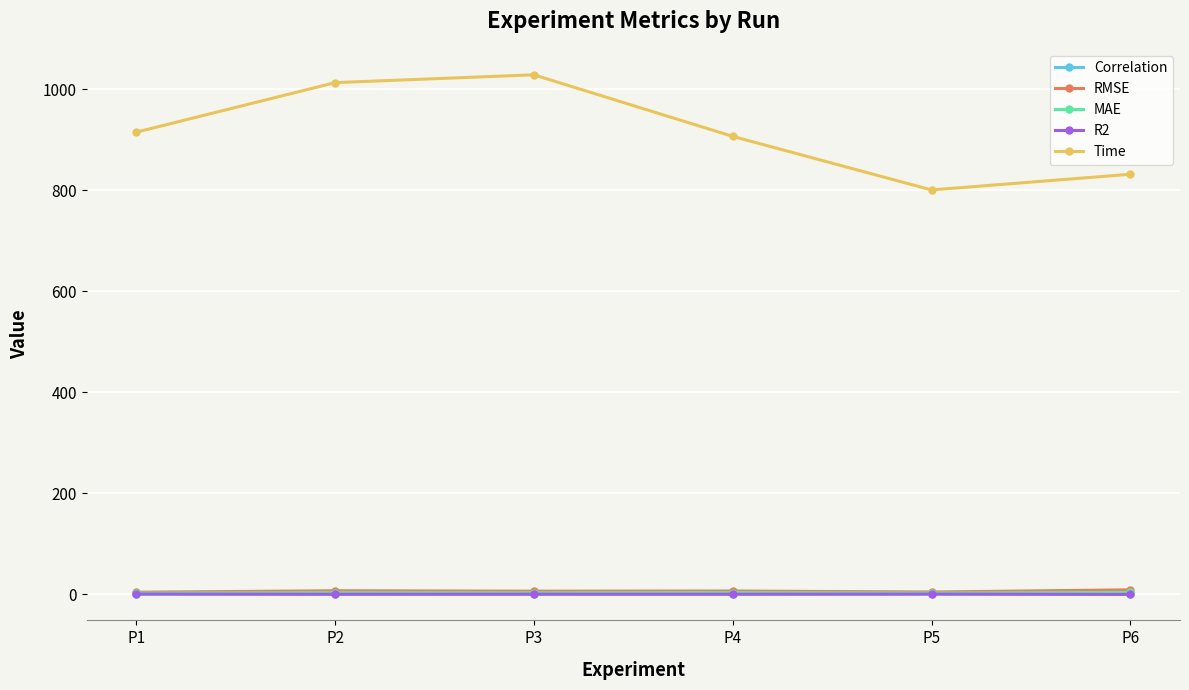

What is the maximum value shown in the chart?

1028.1